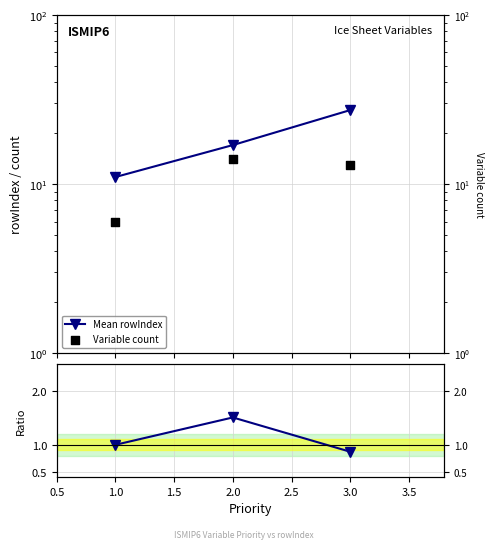

Which series has the largest total across all categories?

Mean rowIndex